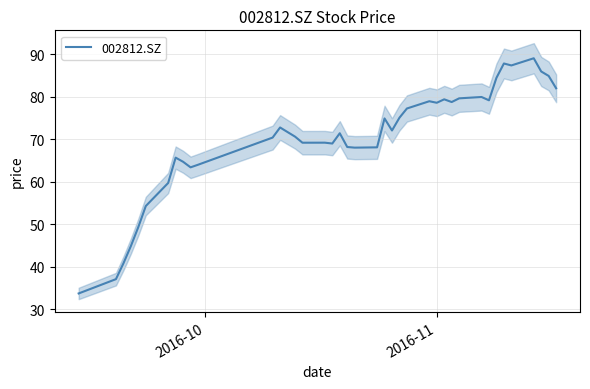

What is the greatest value displayed?

89.1